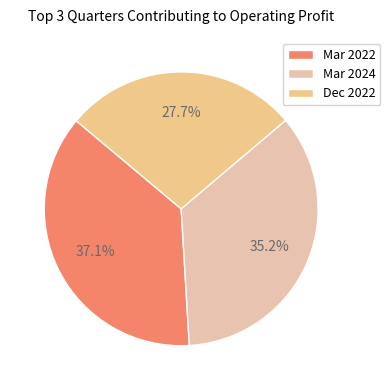

Does any single category account for the majority?

No